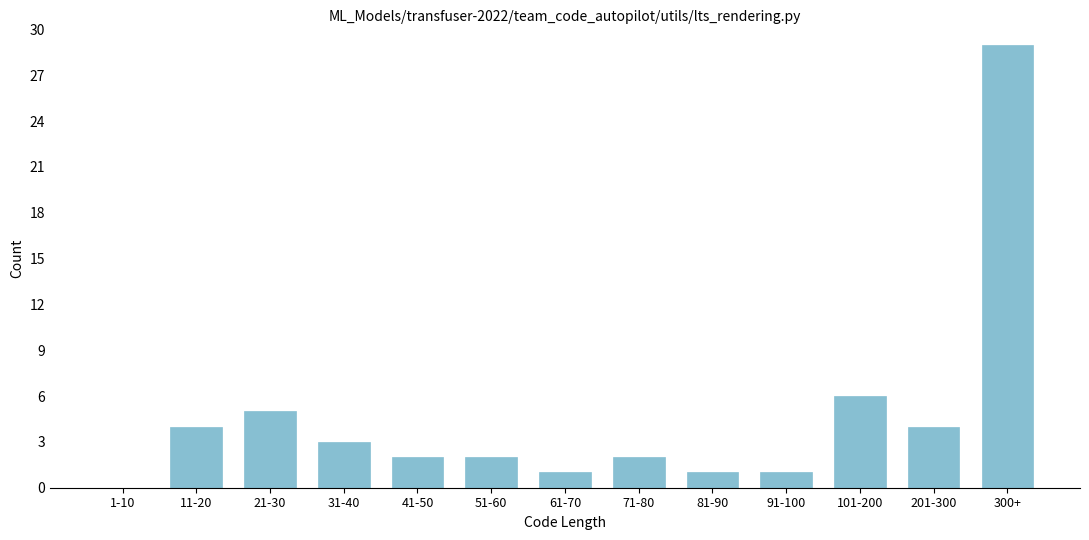

Reading left to right, list all the values displayed in this chart.

1-10=0	11-20=4	21-30=5	31-40=3	41-50=2	51-60=2	61-70=1	71-80=2	81-90=1	91-100=1	101-200=6	201-300=4	300+=29